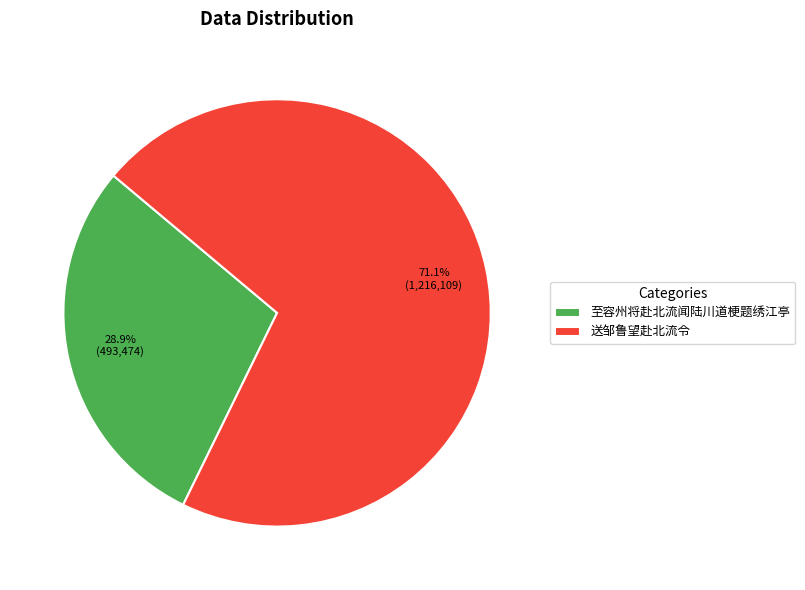

Is there any slice that represents more than half of the pie?

Yes